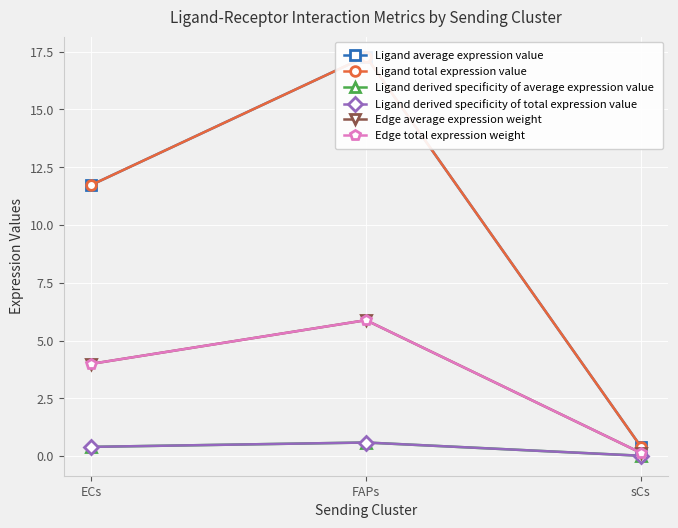

Reading right to left, what are all the values shown in this chart?

Ligand average expression value: 0.4	17.3	11.7
Ligand total expression value: 0.4	17.3	11.7
Ligand derived specificity of average expression value: 0.0	0.6	0.4
Ligand derived specificity of total expression value: 0.0	0.6	0.4
Edge average expression weight: 0.1	5.9	4.0
Edge total expression weight: 0.1	5.9	4.0